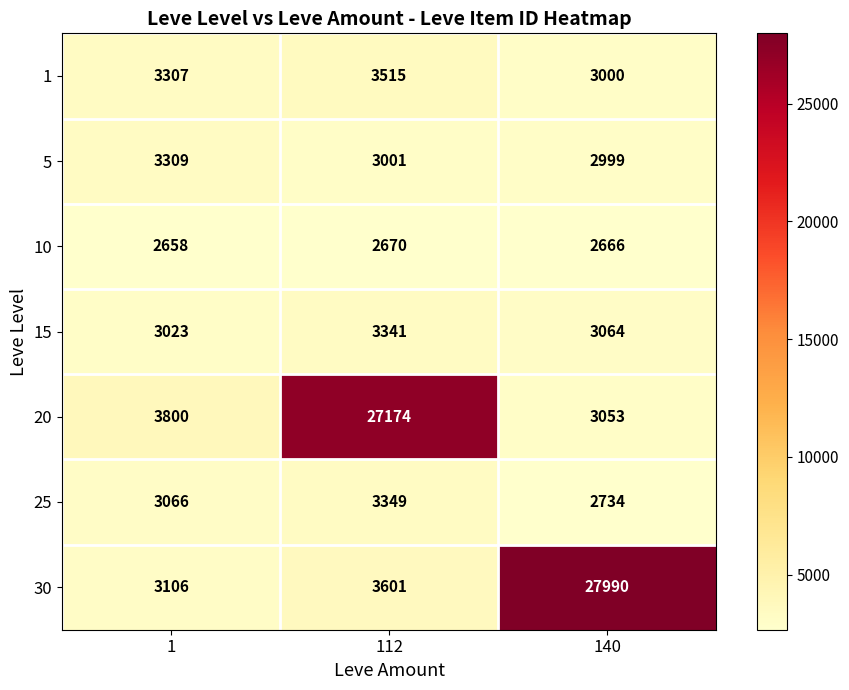

What is the sum of all 25 values?

9149